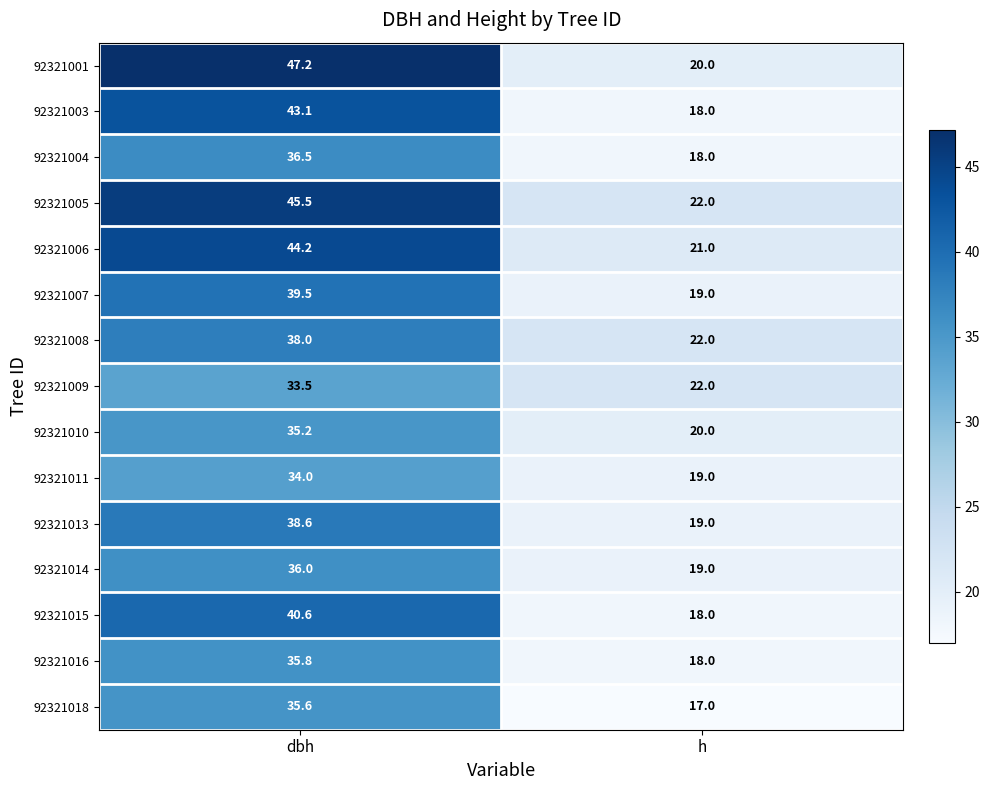

True or false: 92321008 has a value of 22.0 at h.

True